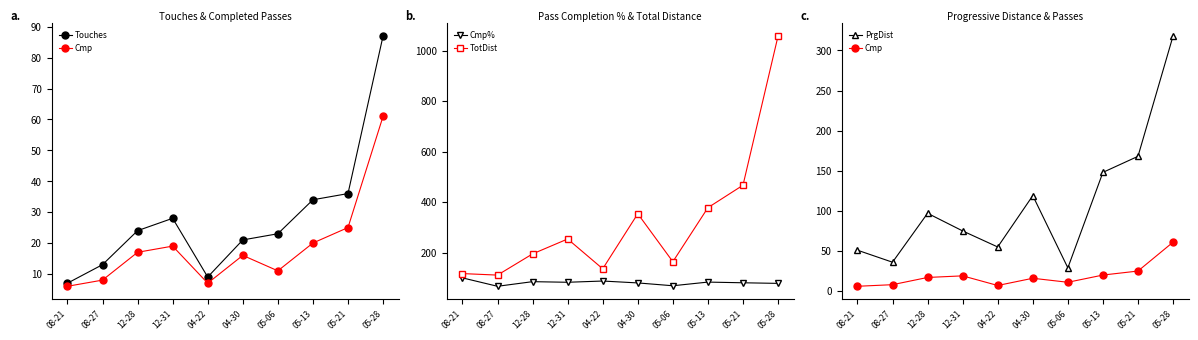

Reading left to right, list all the values displayed in this chart.

Touches: 08-21=7.0	08-27=13.0	12-28=24.0	12-31=28.0	04-22=9.0	04-30=21.0	05-06=23.0	05-13=34.0	05-21=36.0	05-28=87.0
Cmp: 08-21=6.0	08-27=8.0	12-28=17.0	12-31=19.0	04-22=7.0	04-30=16.0	05-06=11.0	05-13=20.0	05-21=25.0	05-28=61.0
Cmp%: 08-21=100.0	08-27=66.7	12-28=85.0	12-31=82.6	04-22=87.5	04-30=80.0	05-06=68.8	05-13=83.3	05-21=80.6	05-28=78.2
TotDist: 08-21=117.0	08-27=111.0	12-28=195.0	12-31=254.0	04-22=136.0	04-30=354.0	05-06=164.0	05-13=378.0	05-21=467.0	05-28=1058.0
PrgDist: 08-21=51.0	08-27=36.0	12-28=97.0	12-31=75.0	04-22=55.0	04-30=119.0	05-06=29.0	05-13=148.0	05-21=168.0	05-28=318.0